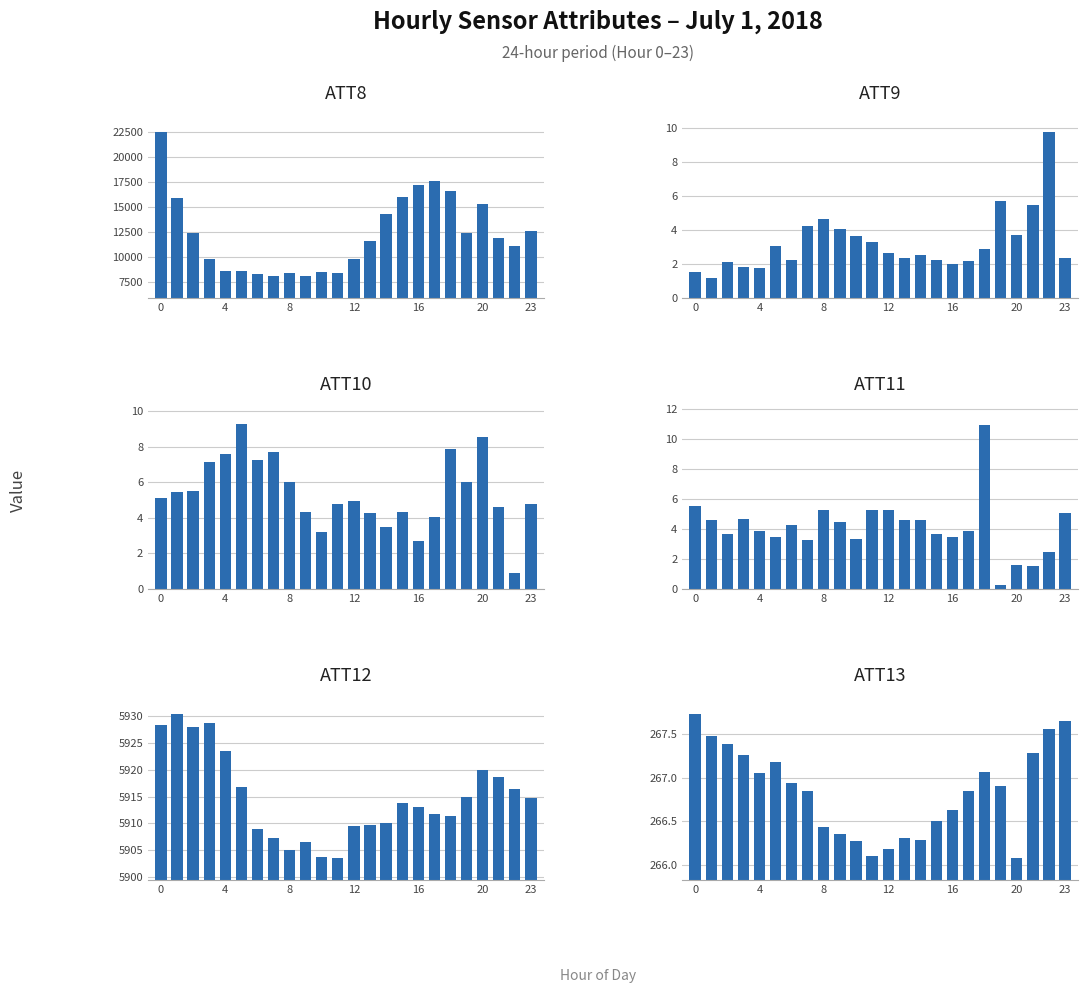

How many categories are shown in the chart?

24